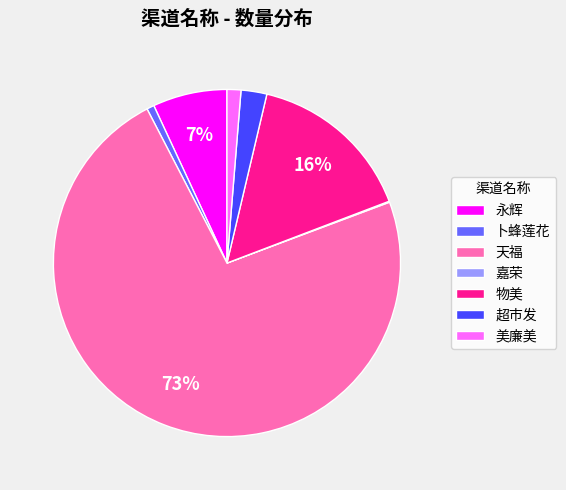

To the nearest percent, what portion does 物美 represent?

16%